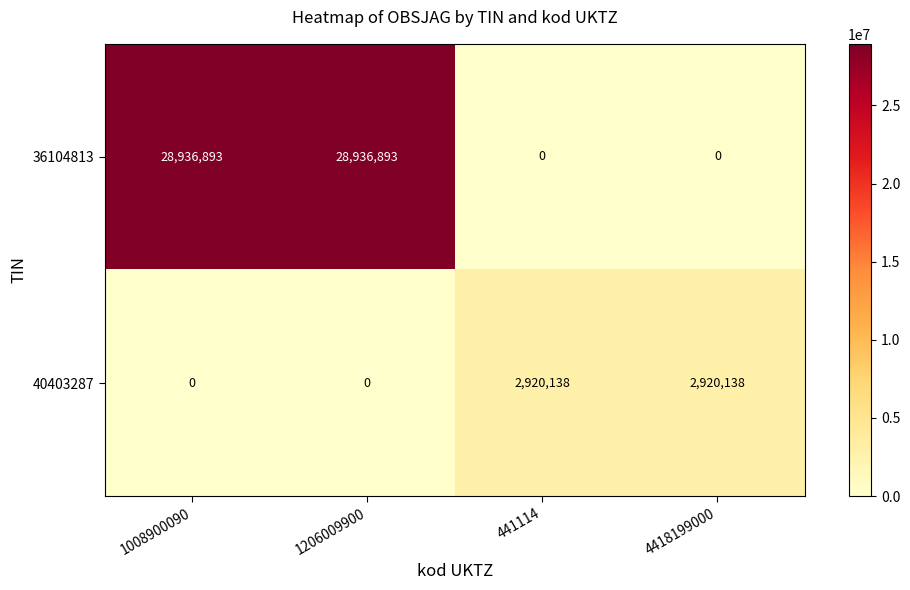

Count the 36104813 values in the range 0 to 28936893.

4